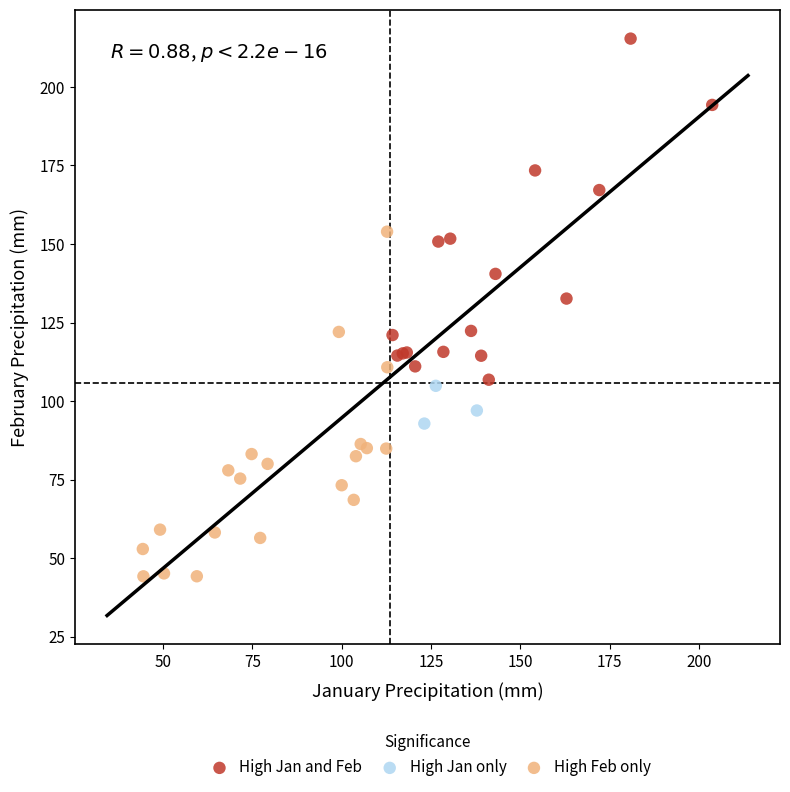

Which series contains the highest Y value?

High Jan and Feb